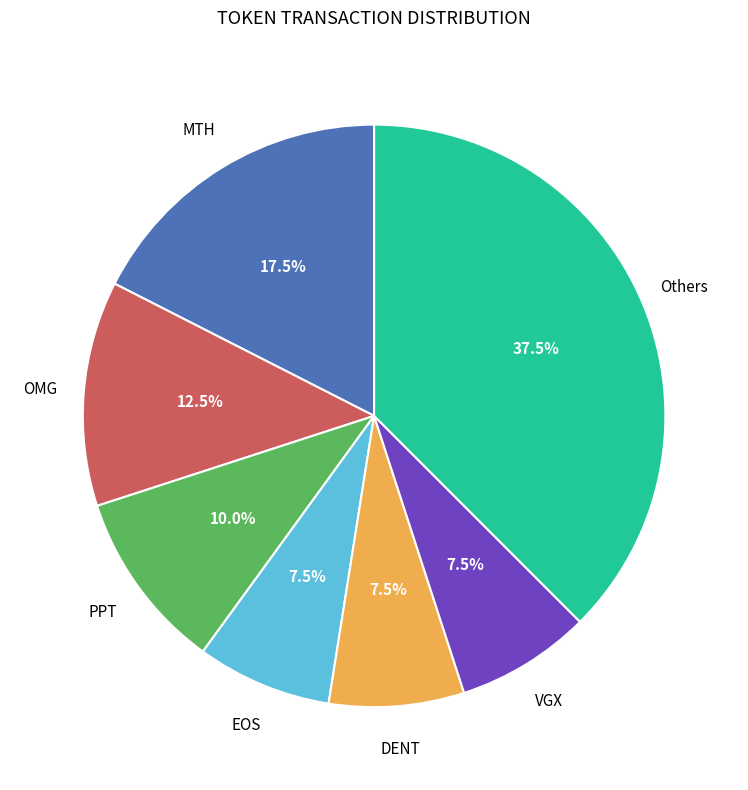

Is there a majority slice in this chart?

No